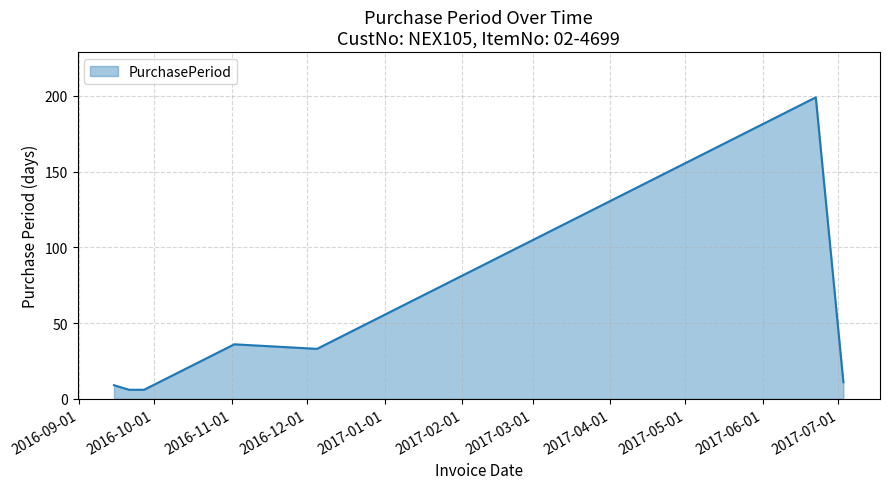

What is the difference between the maximum and minimum values?

193